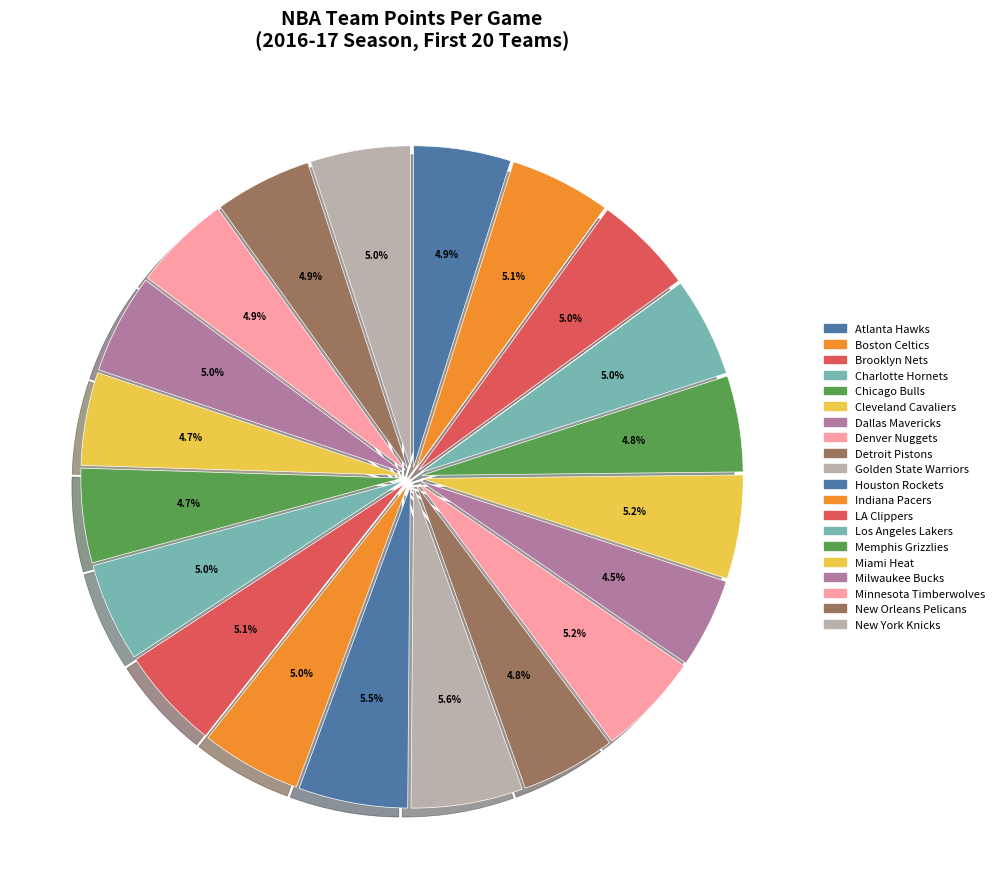

What percentage is the Milwaukee Bucks slice, to the nearest percent?

5%